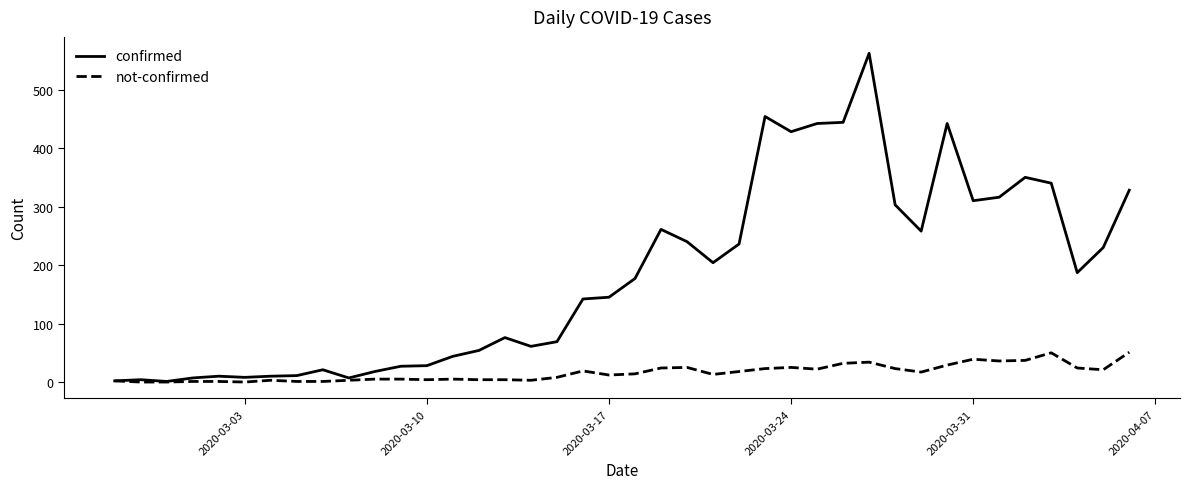

Which series has the largest total across all categories?

confirmed